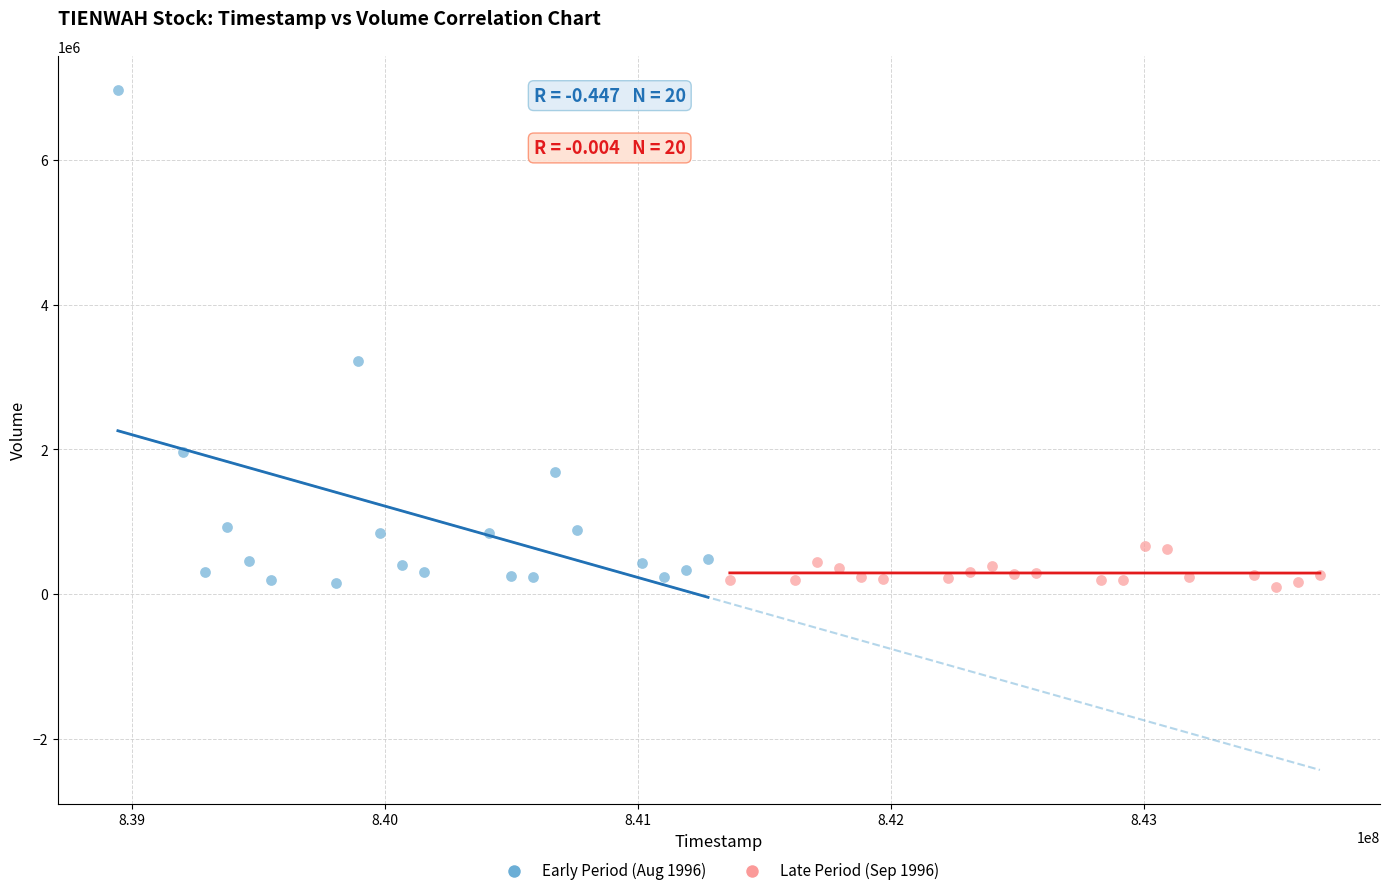

Which series has the widest spread of Y values?

Early Period (Aug 1996)